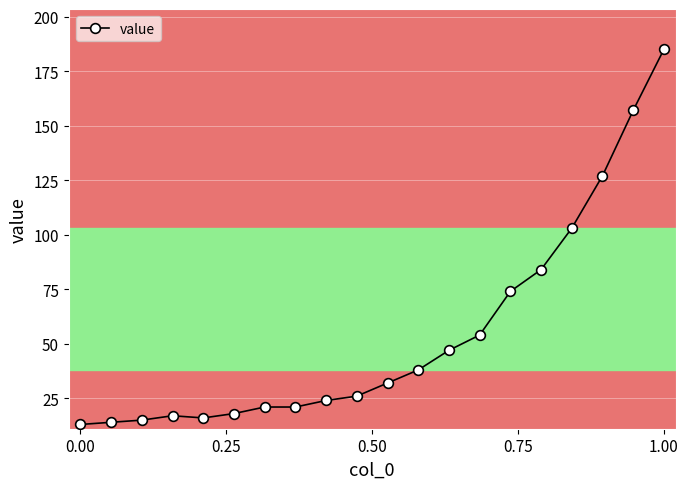

What is the sum of all values?

1086